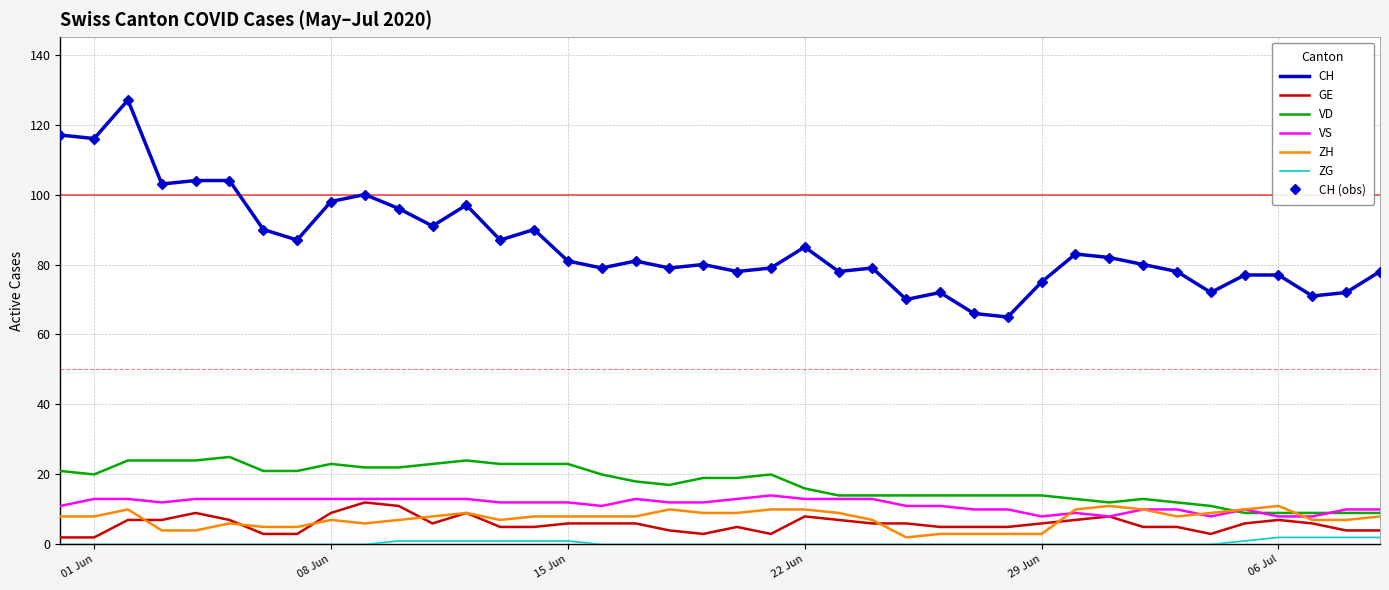

Where is the first local maximum for VS?

2020-06-17